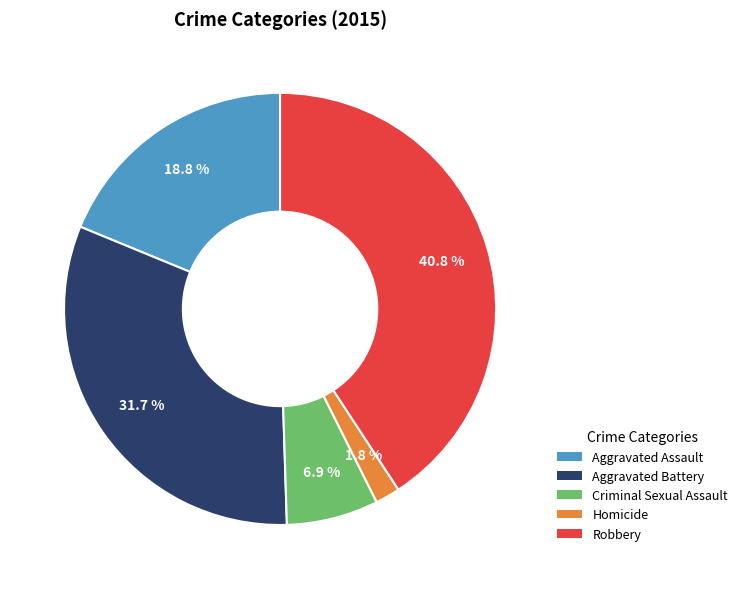

Rank the categories by value from lowest to highest.

Homicide, Criminal Sexual Assault, Aggravated Assault, Aggravated Battery, Robbery